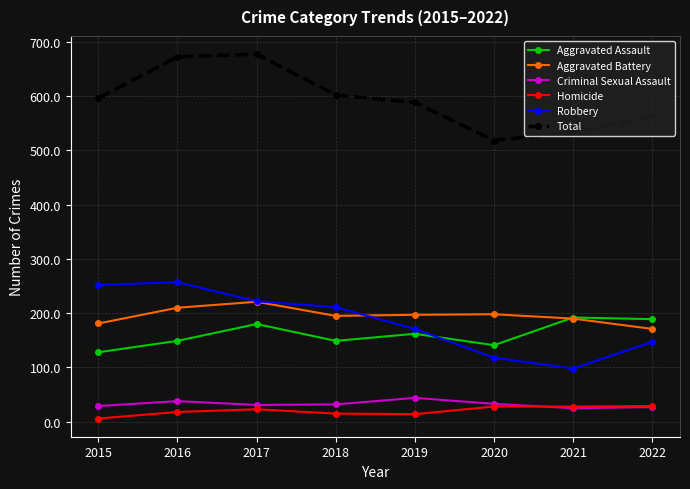

Does the chart have visible grid lines?

Yes